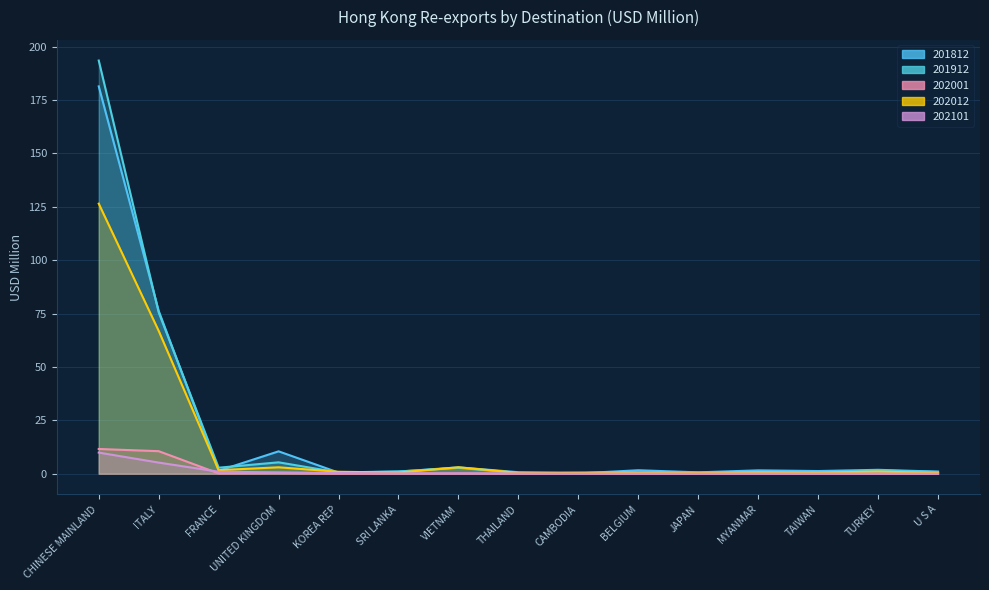

Which has a higher value, TURKEY or UNITED KINGDOM?

UNITED KINGDOM